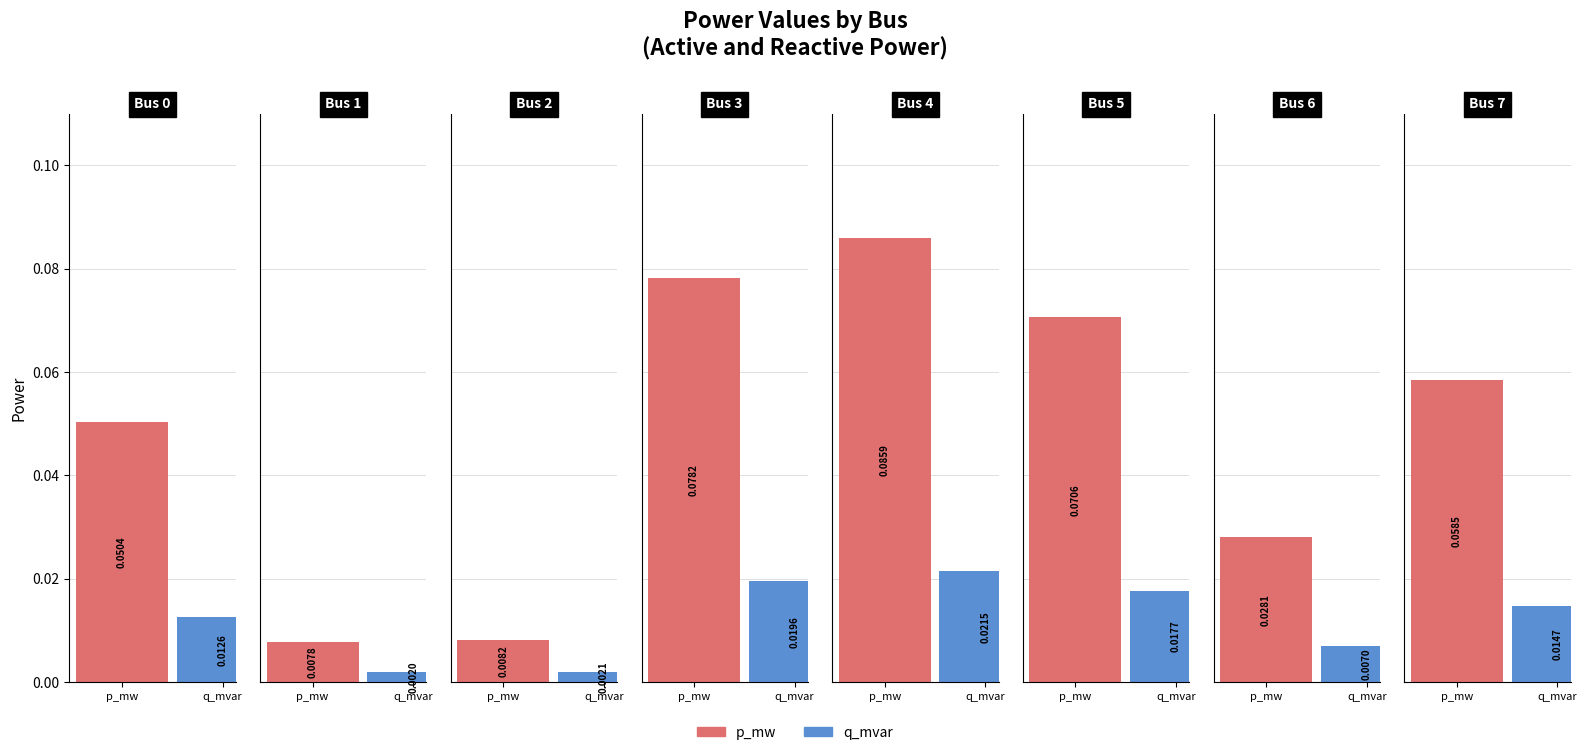

Is it true that q_mvar equals 0.0 at 4?

True